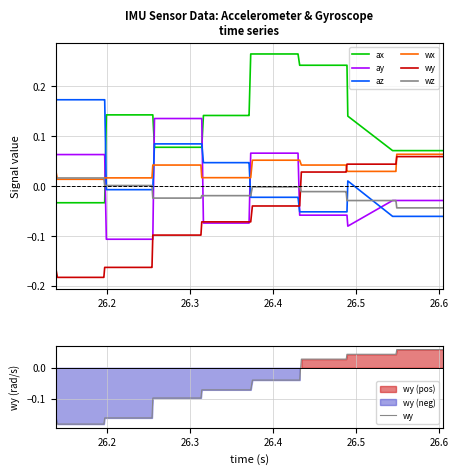

Which series has the largest range (max minus min)?

ax